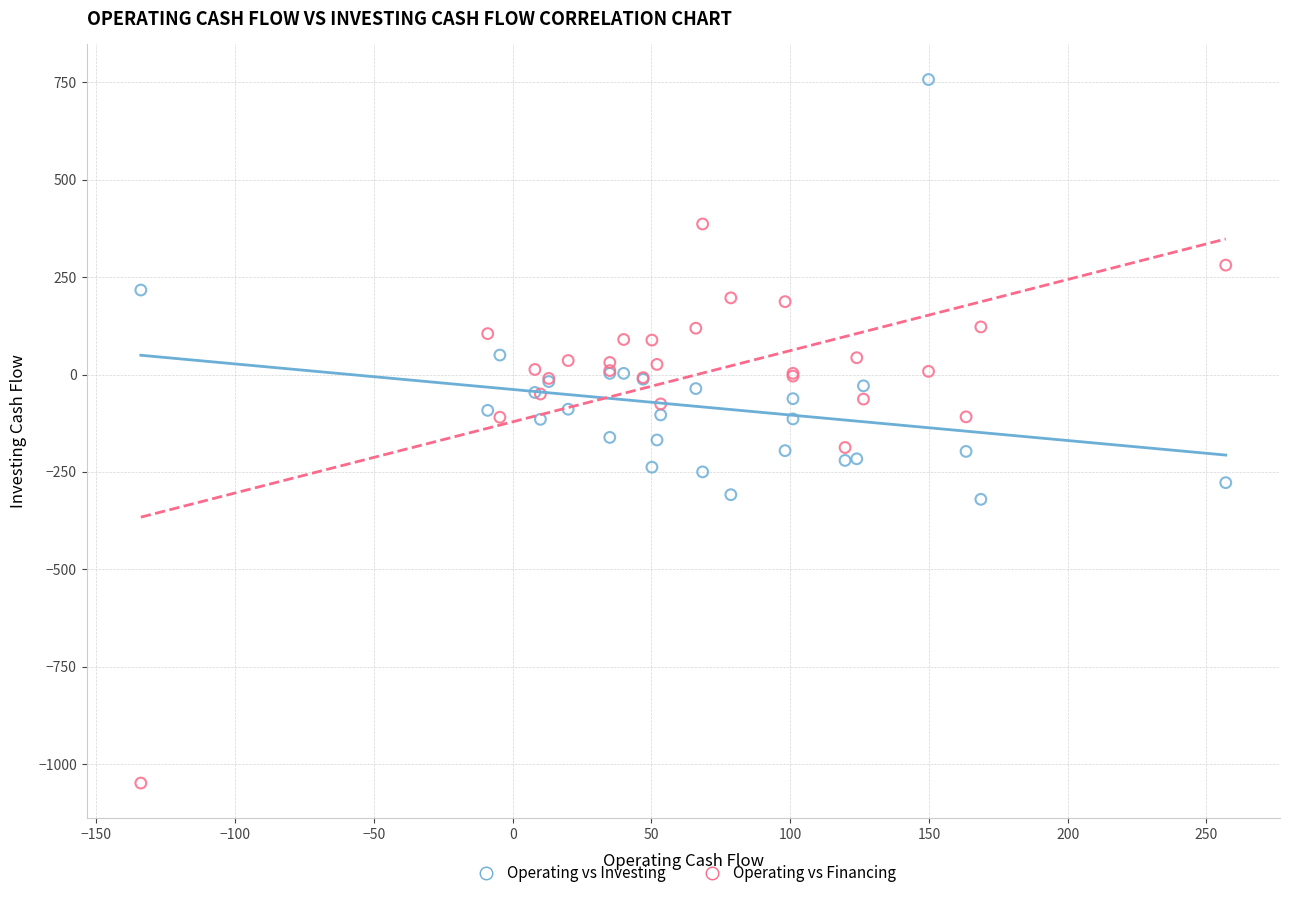

What are all the series names shown in the legend?

Operating vs Investing, Operating vs Financing